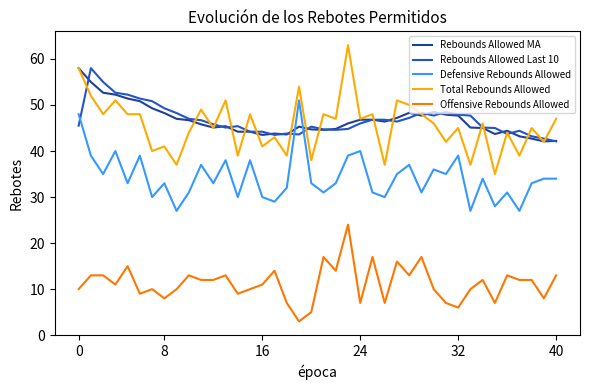

Which series ends up on top after the final intersection of Rebounds Allowed Last 10 and Defensive Rebounds Allowed?

Rebounds Allowed Last 10